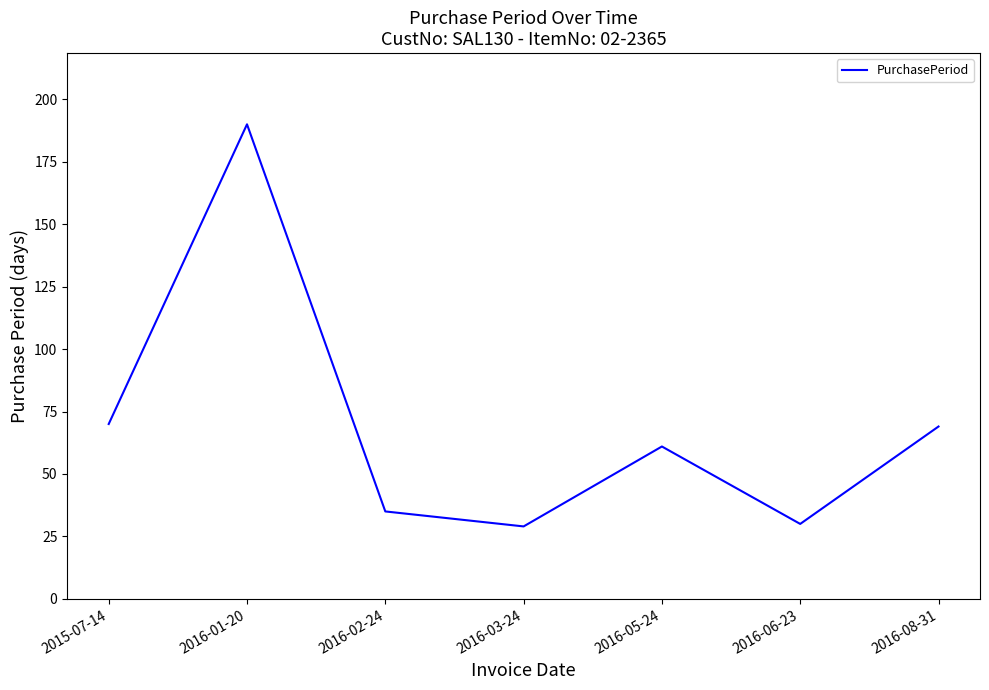

What is the change in value from 2015-07-14 to 2016-05-24?

-9